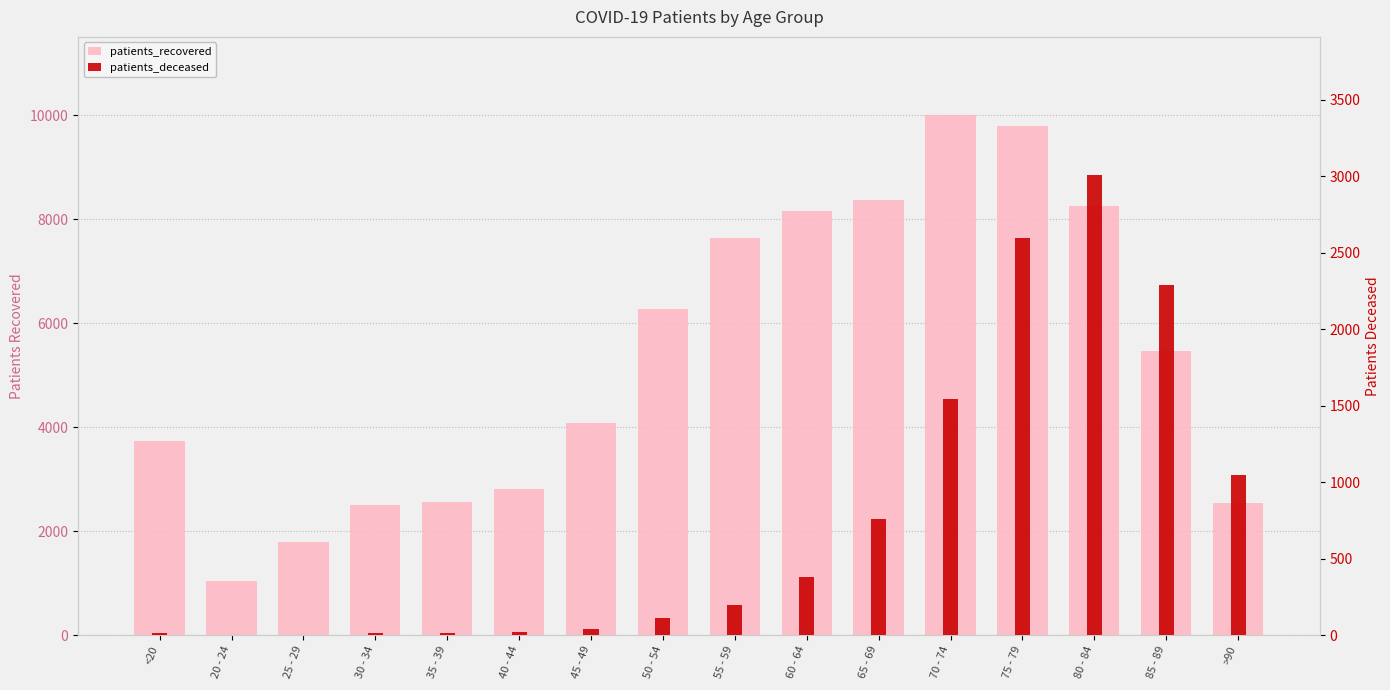

True or false: patients_recovered has a value of 2260 at 45 - 49.

False